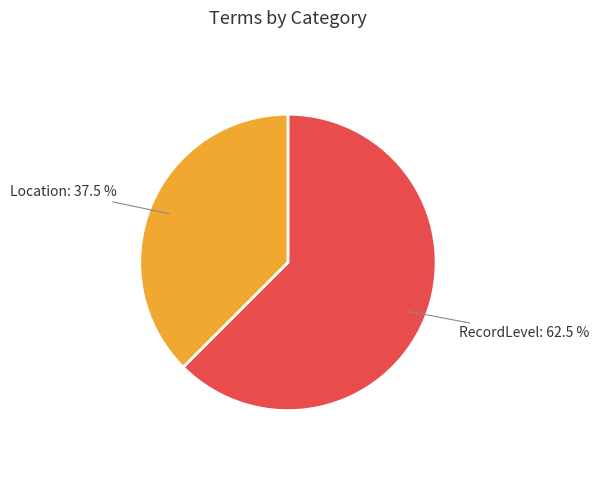

Is there any slice that represents more than half of the pie?

Yes